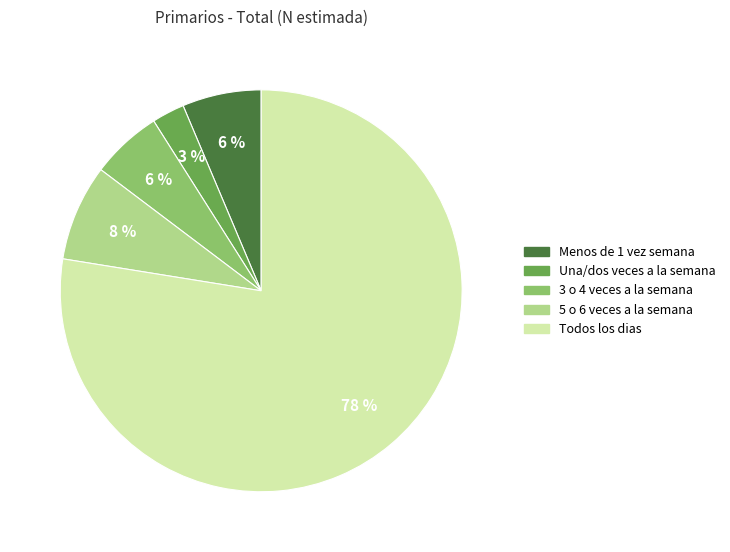

How many slices are in this pie chart?

5